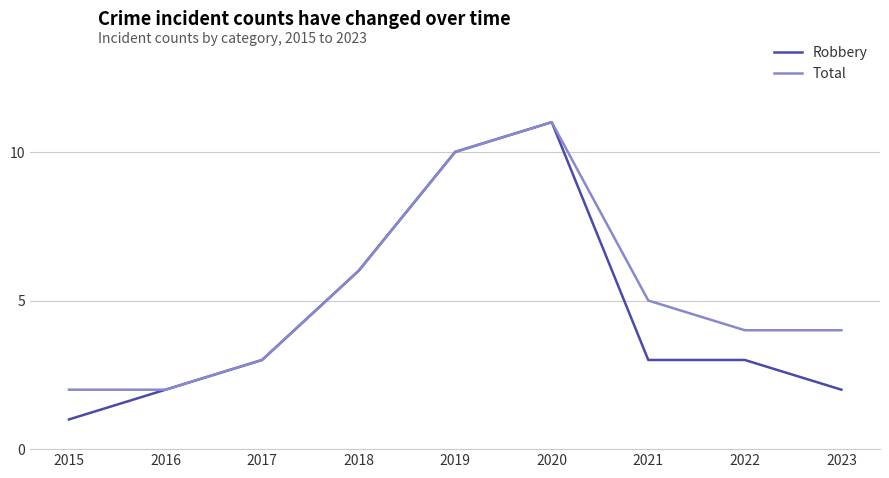

The value of Total at 2023 is 4. True or false?

True